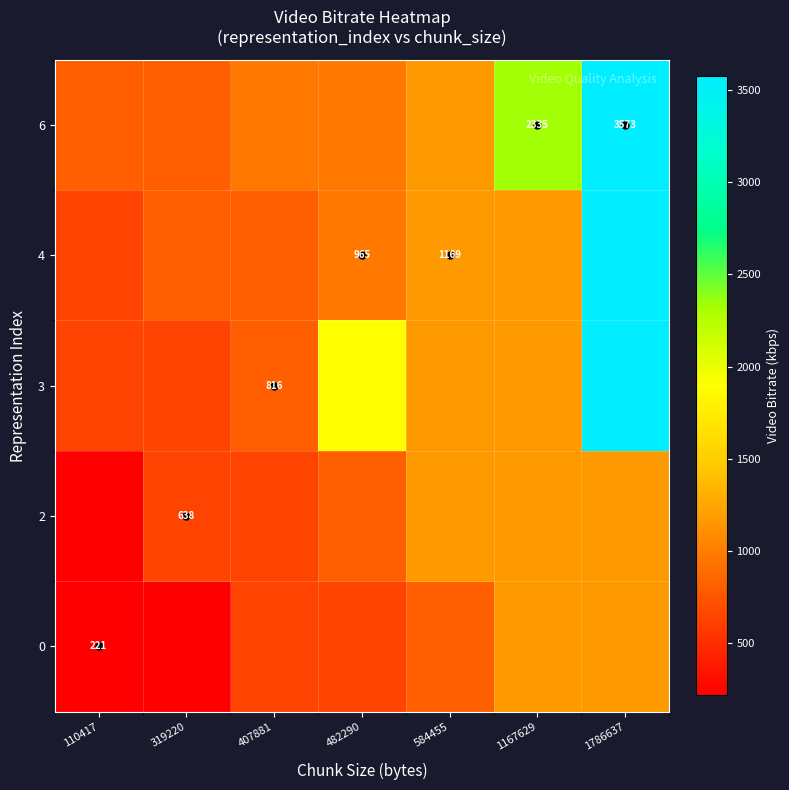

At which label does 3 reach its minimum?

110417